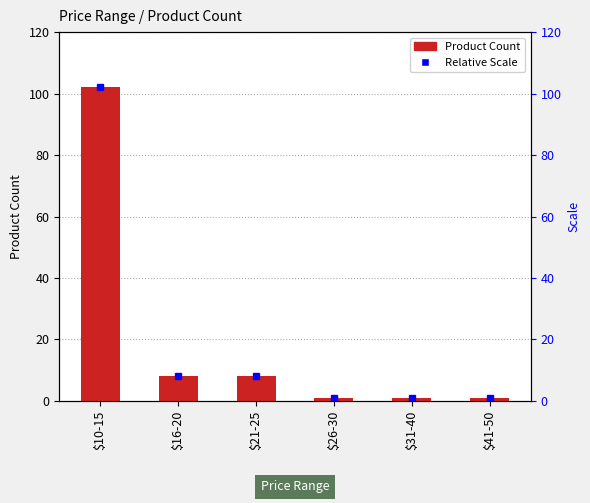

What is the sum of the values at $26-30 and $41-50?

2